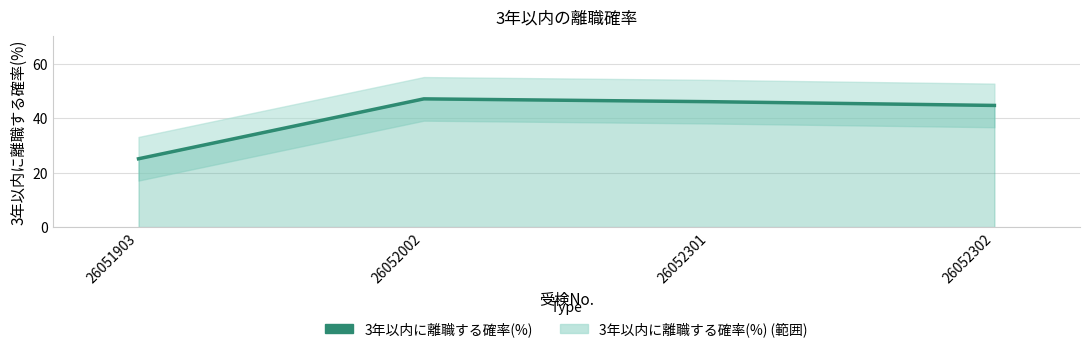

What is the change in value from 26052002 to 26052302?

-2.4